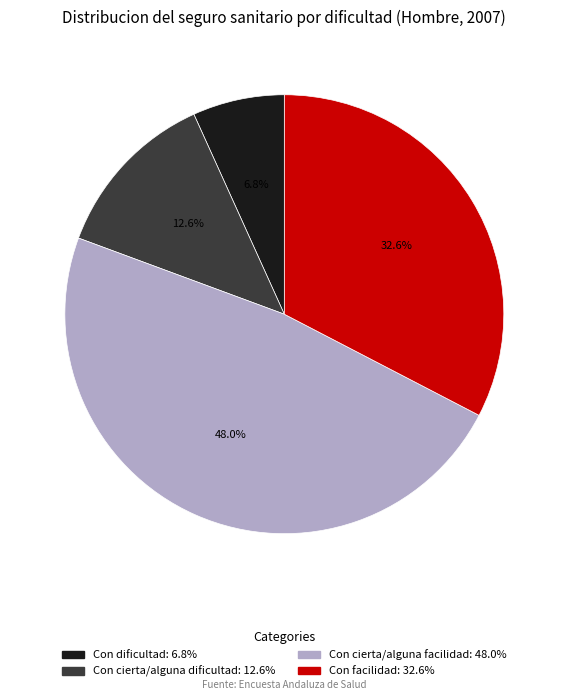

The Con cierta/alguna facilidad slice represents 61% of the pie. True or false?

False